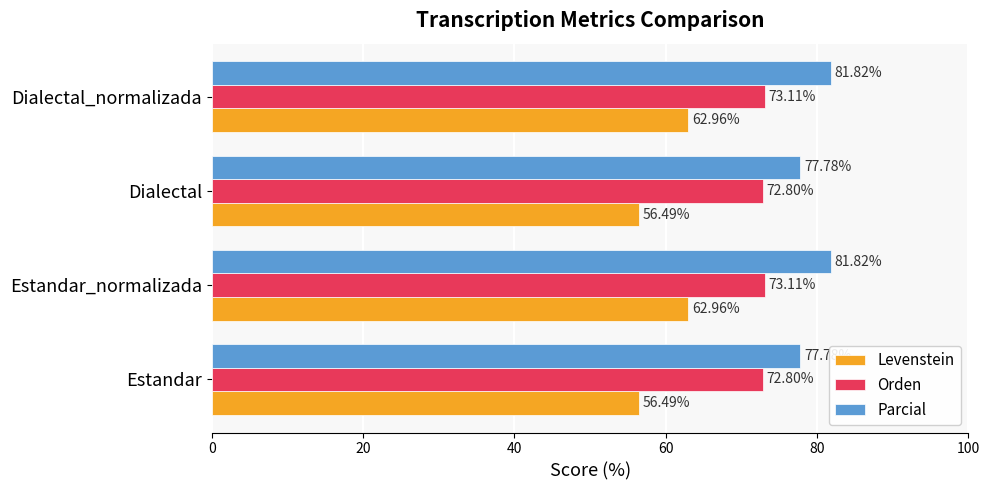

Which series has the largest total across all categories?

Parcial